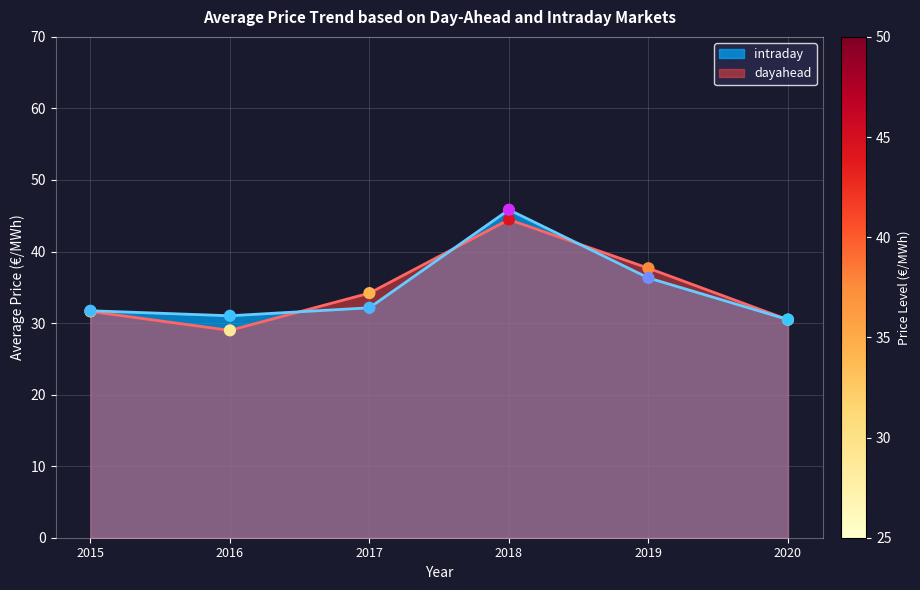

What are all the series names shown in the legend?

intraday, dayahead